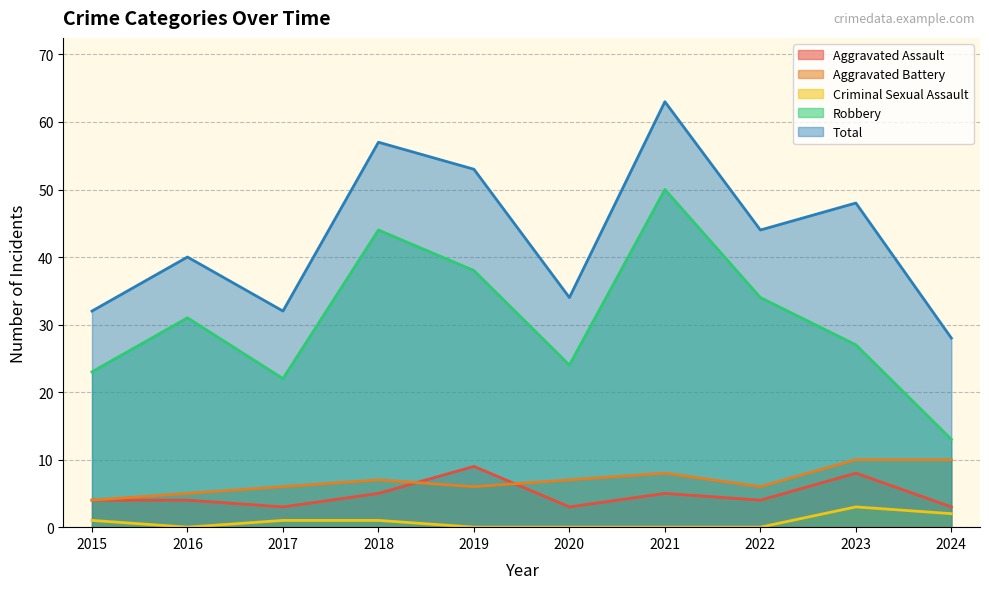

What is the maximum value for Aggravated Assault?

9